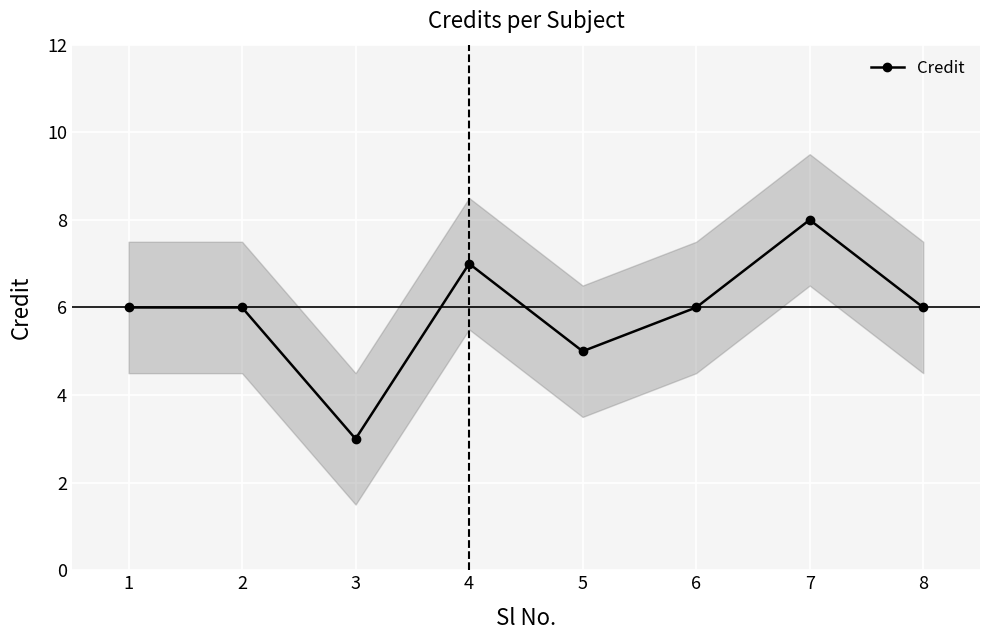

Is it true that the value at 7 is 3?

False